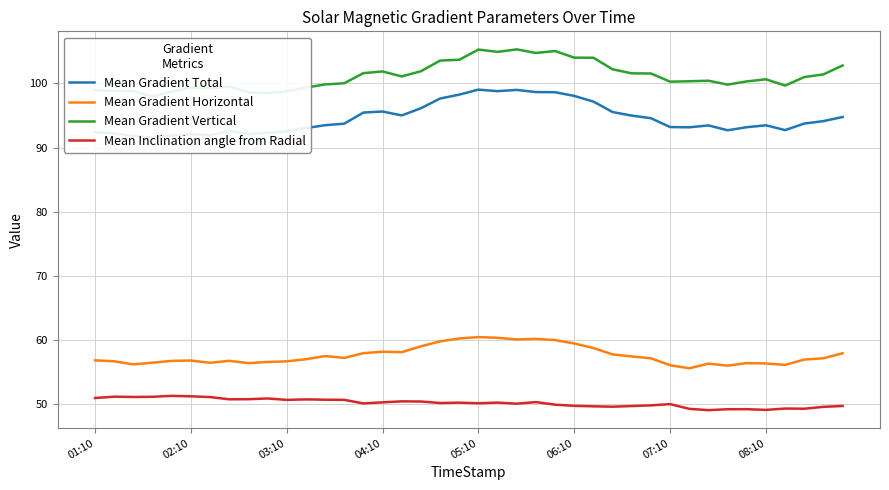

True or false: Mean Gradient Total and Mean Gradient Horizontal intersect in this chart.

False